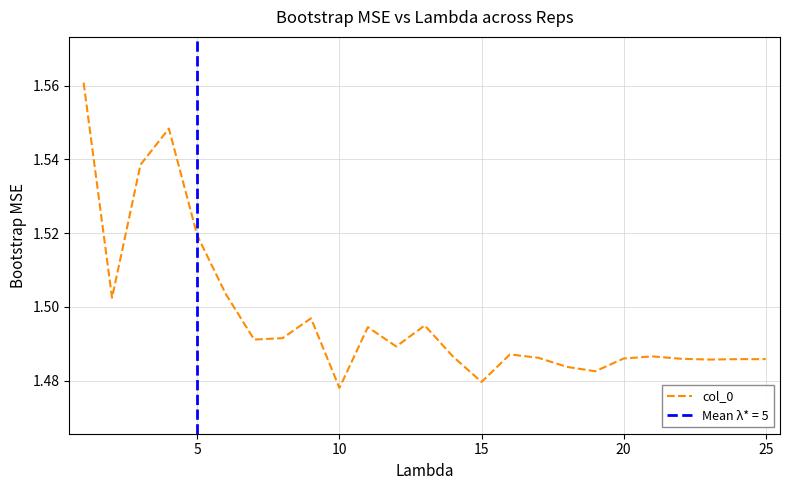

How many interior local peaks (higher than both neighbors) does the data have?

6